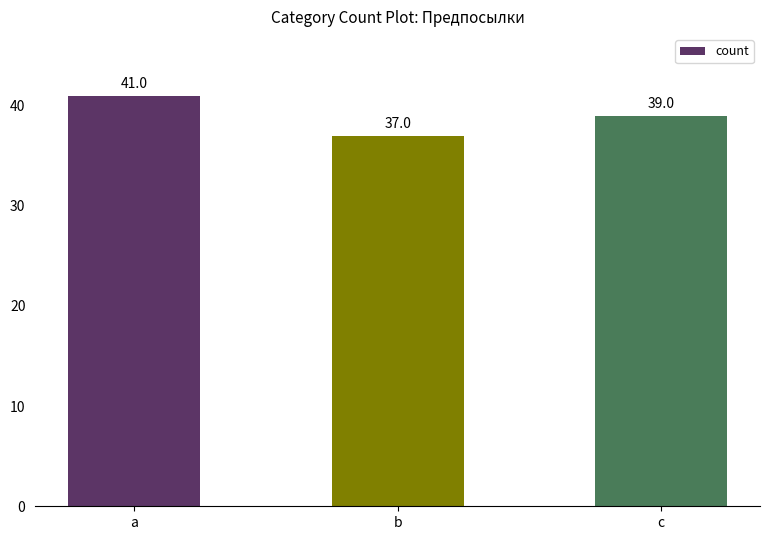

What is the maximum value shown in the chart?

41